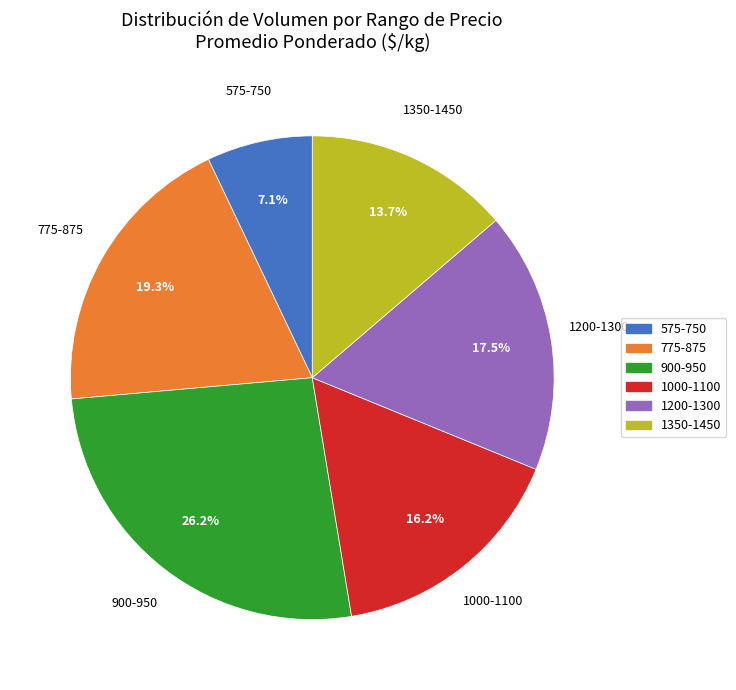

Does any single category account for the majority?

No